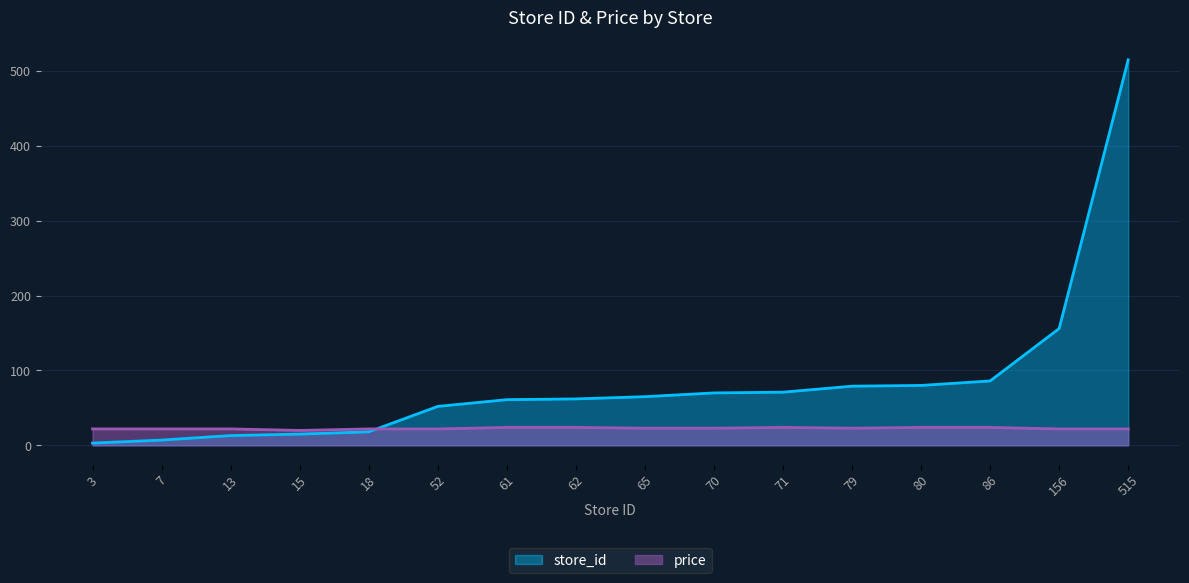

What is the sum of all store_id values?

1353.0